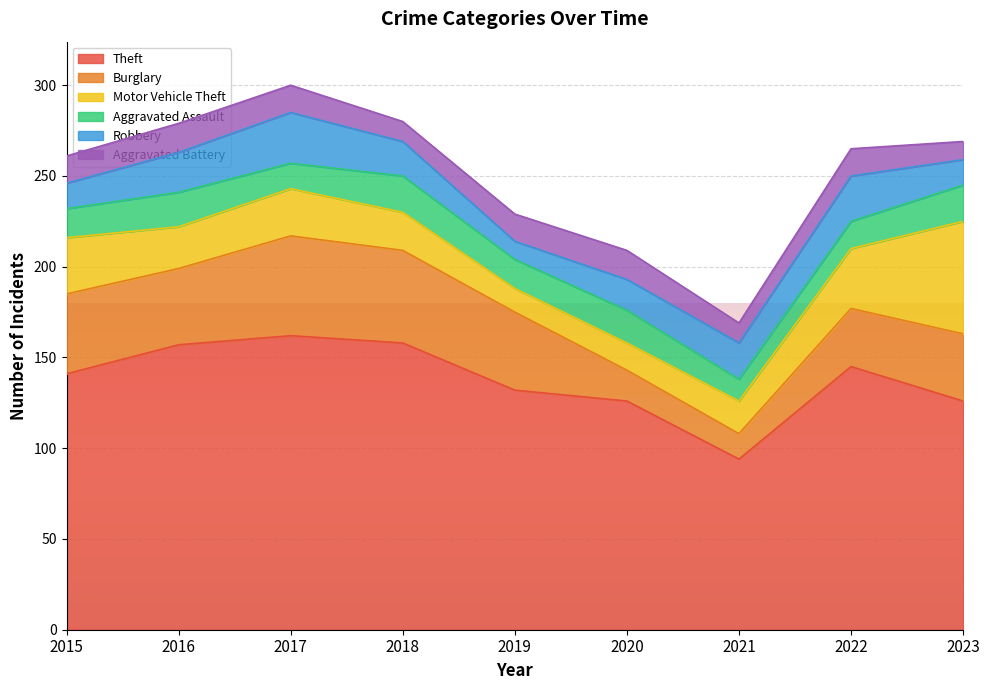

Where is Motor Vehicle Theft nearest to the value 37?

2022